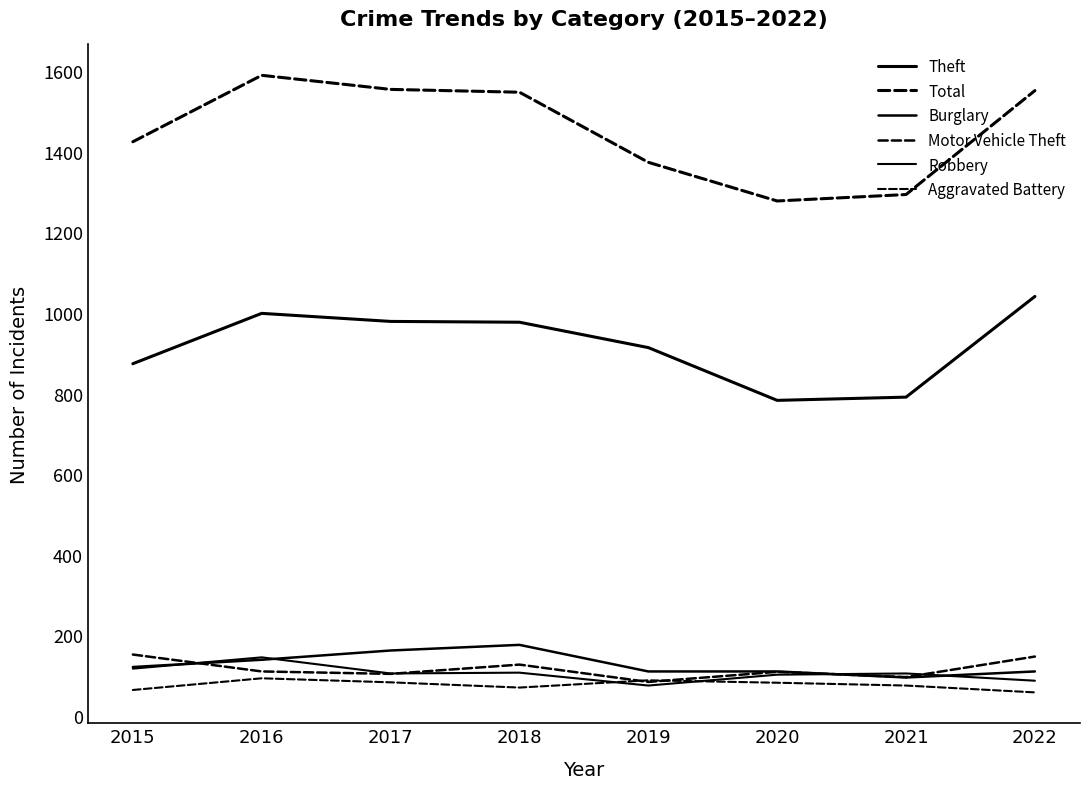

In Total, how many points are lower than both neighbors (excluding endpoints)?

1